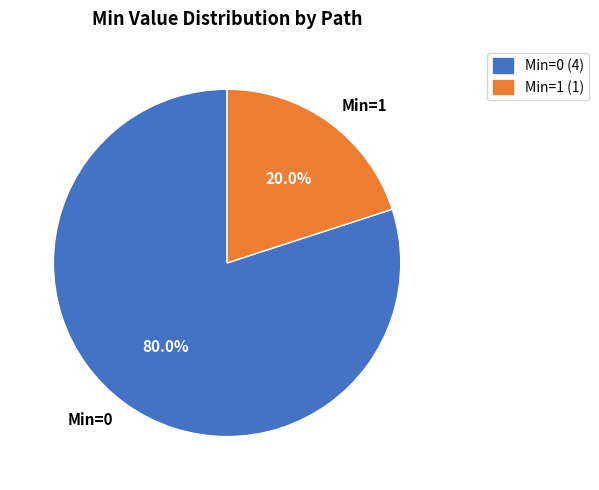

Rank the categories by value from lowest to highest.

Min=1, Min=0